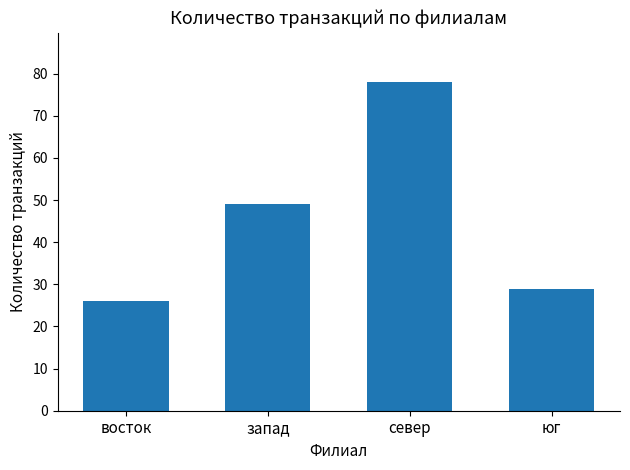

How many data points does each series have?

4